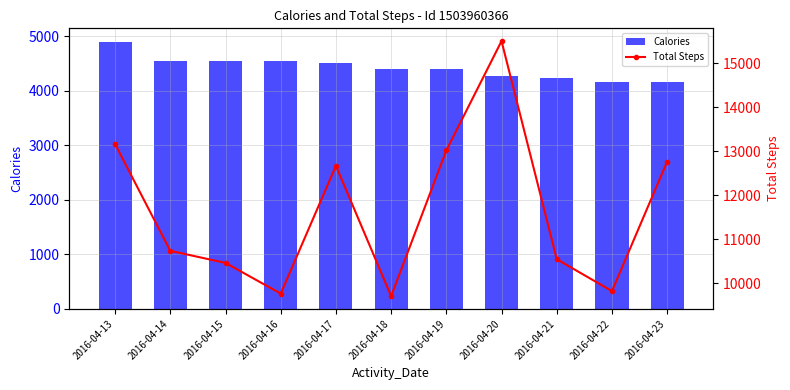

Which series has the largest range (max minus min)?

Total Steps